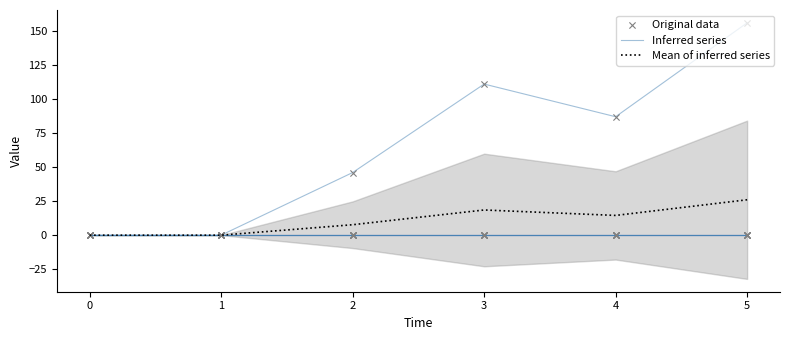

The value of Mean of inferred series at 1 is 13.8. True or false?

False